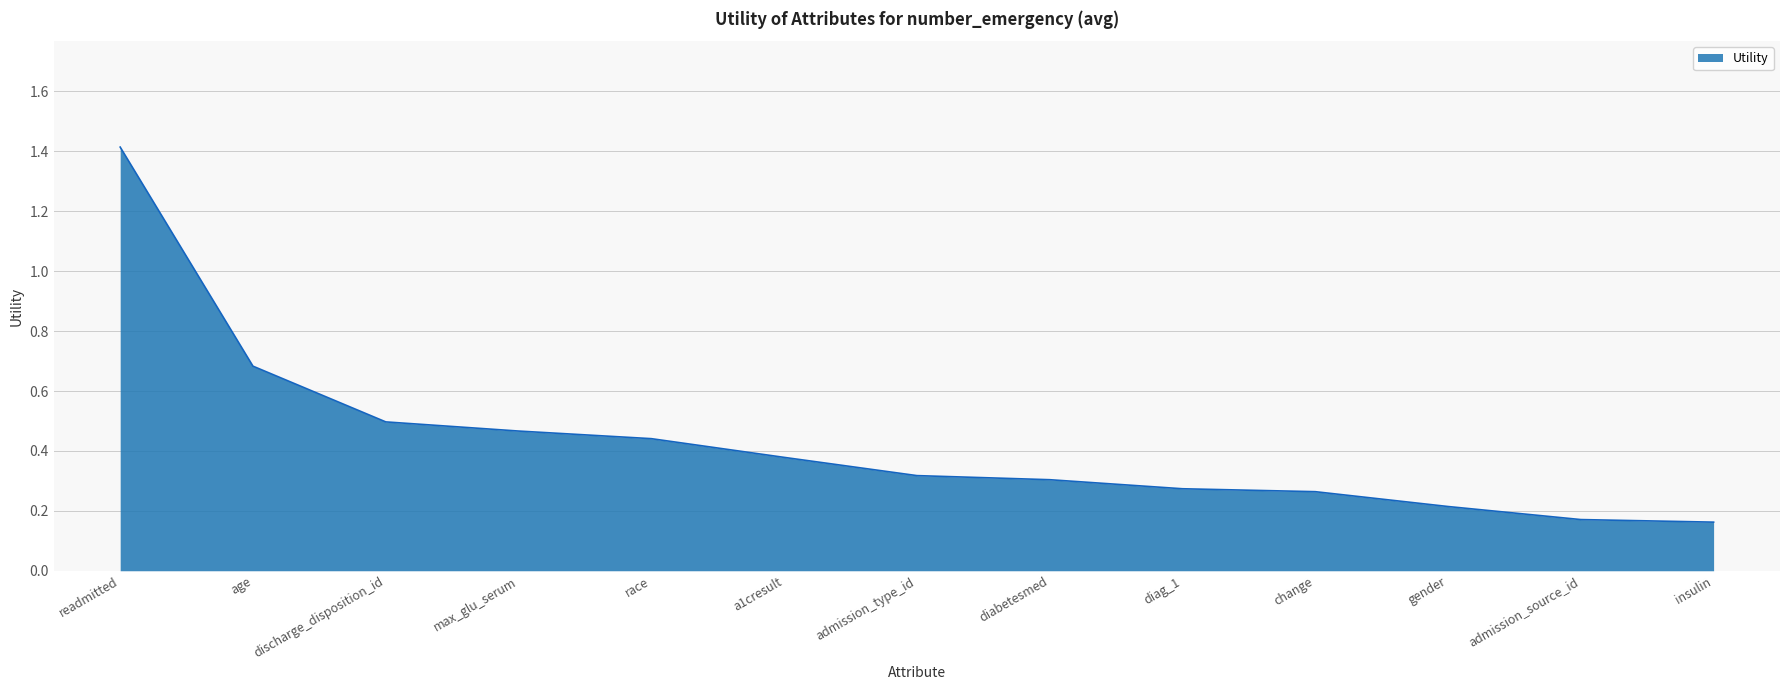

What is the greatest value displayed?

1.4